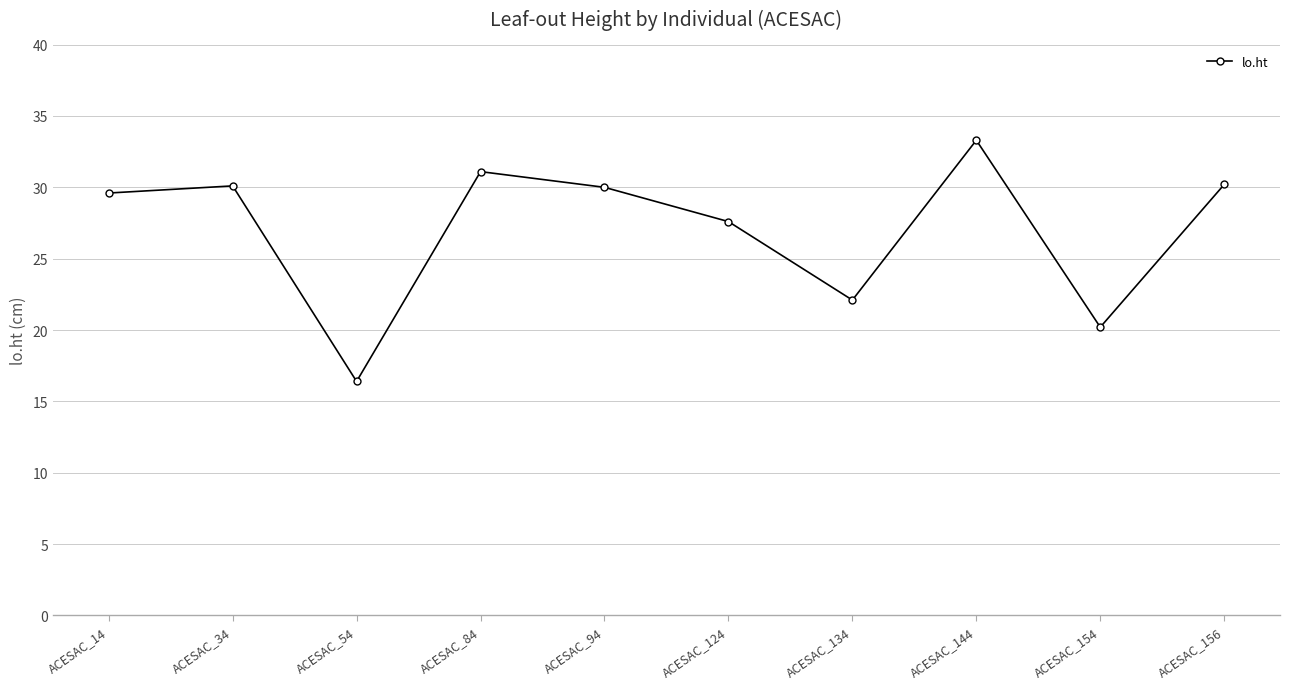

What is the change in value from ACESAC_14 to ACESAC_144?

+3.7